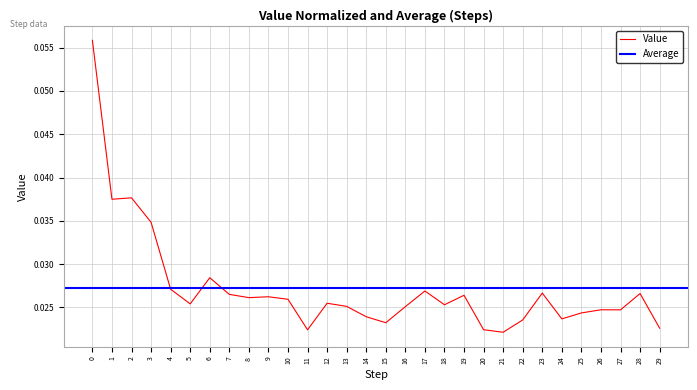

List the labels in order of value, largest first.

0, 2, 1, 3, 6, 4, 17, 23, 28, 7, 19, 9, 8, 10, 12, 5, 18, 13, 16, 26, 27, 25, 14, 24, 22, 15, 29, 20, 11, 21